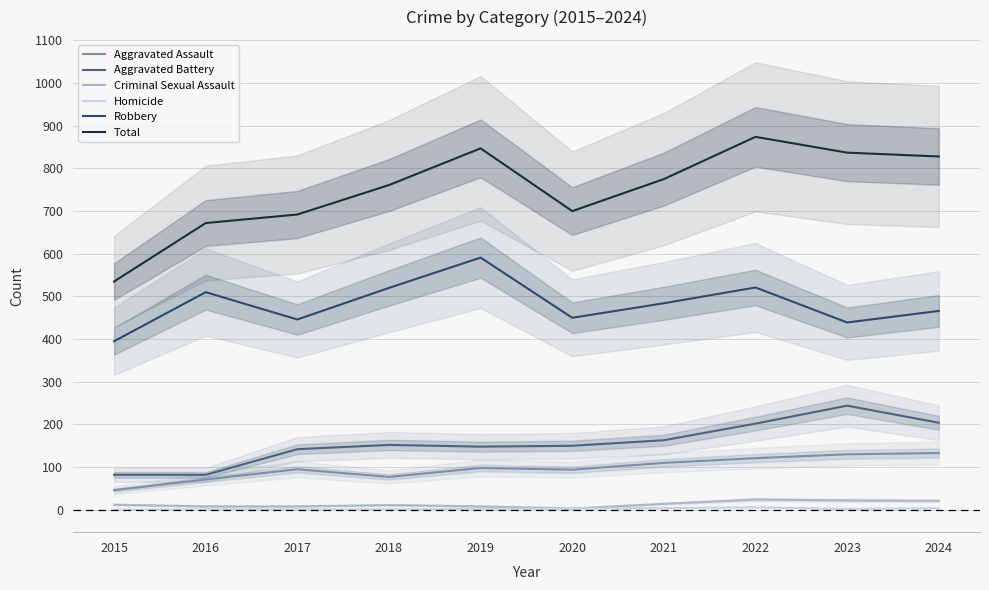

What is the difference between the maximum and minimum values in the Robbery series?

196